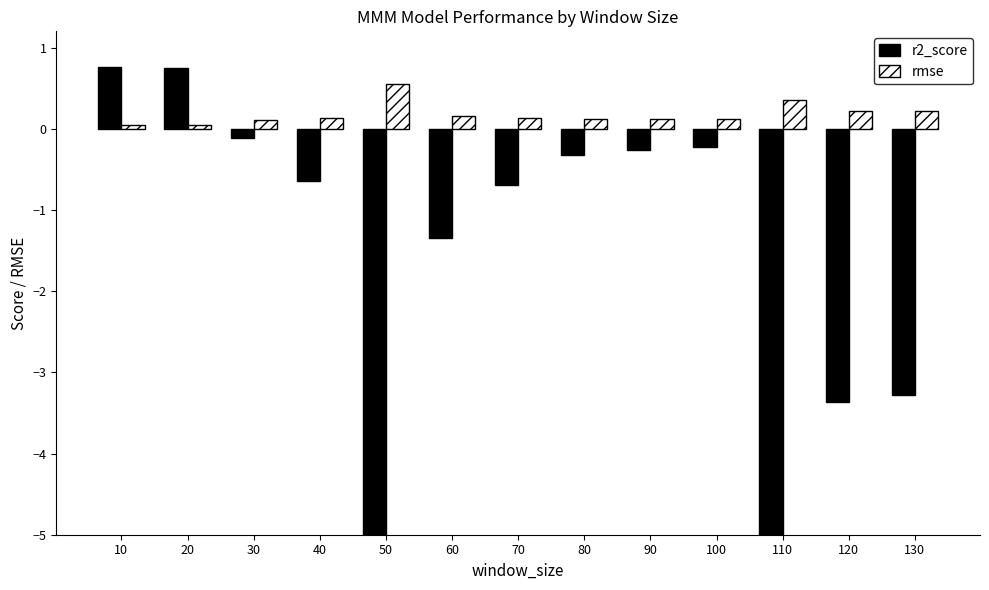

What is the greatest value displayed?

0.8